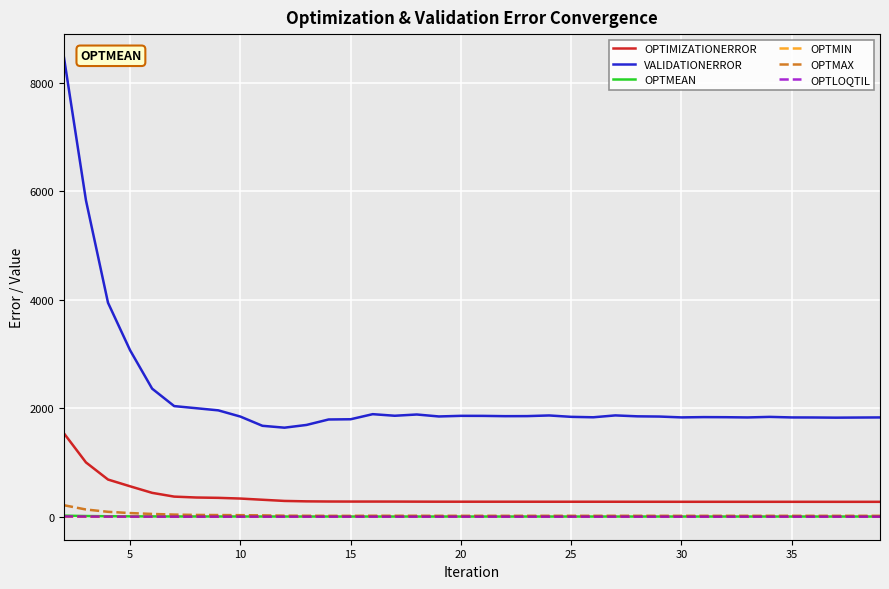

True or false: VALIDATIONERROR and OPTLOQTIL intersect in this chart.

False